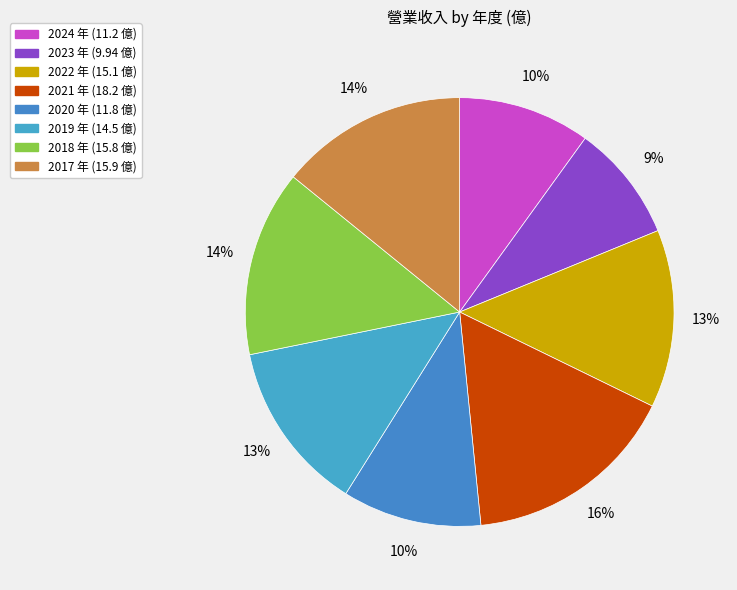

Is 2022 the majority of the pie?

No